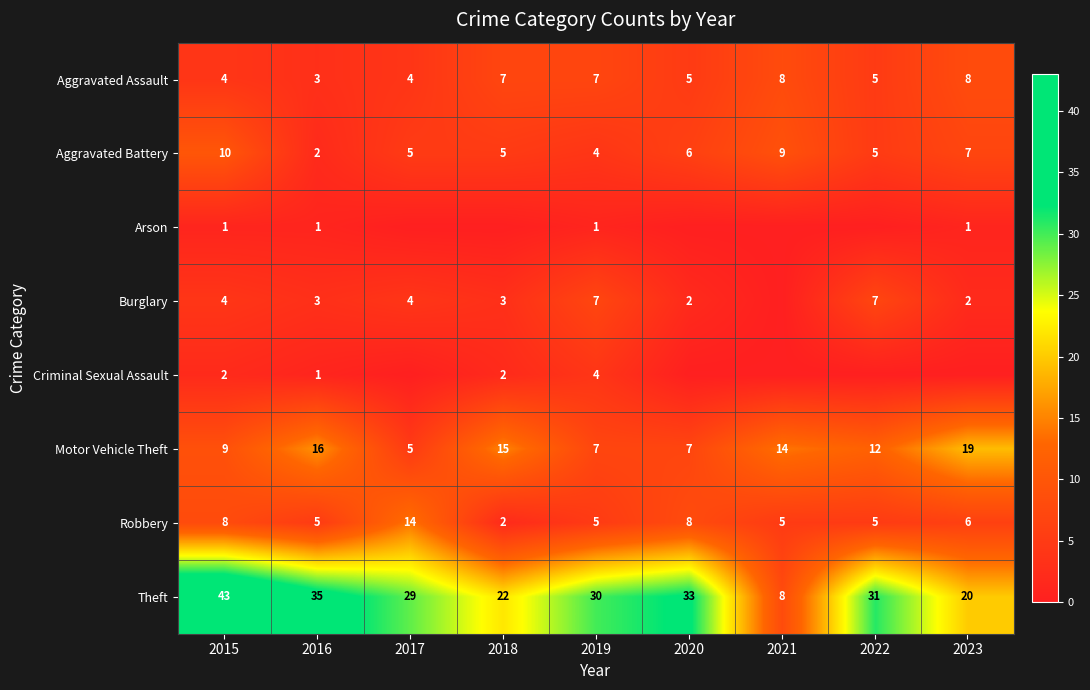

What is the total value across all series at 2022?

65